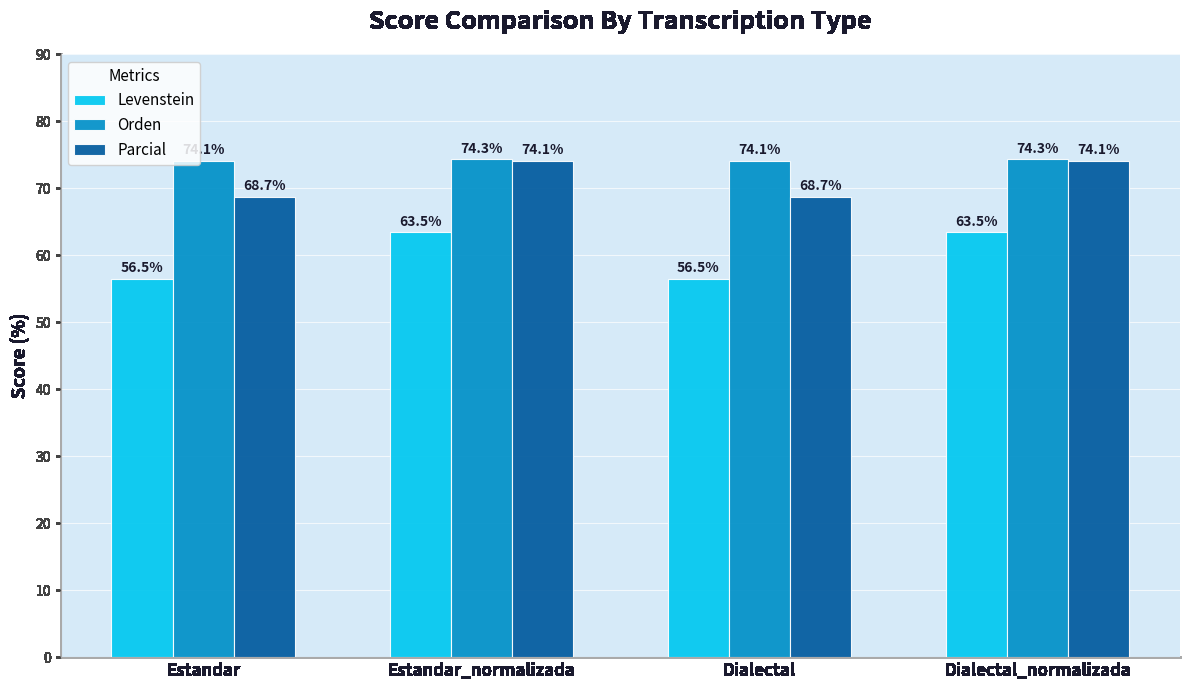

How many groups of bars are there?

4